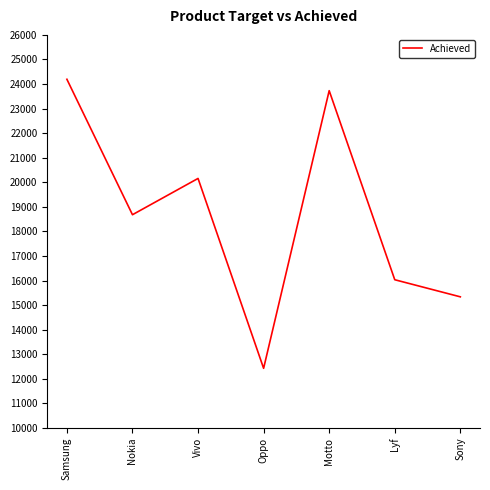

The value at Nokia is 18679. True or false?

True